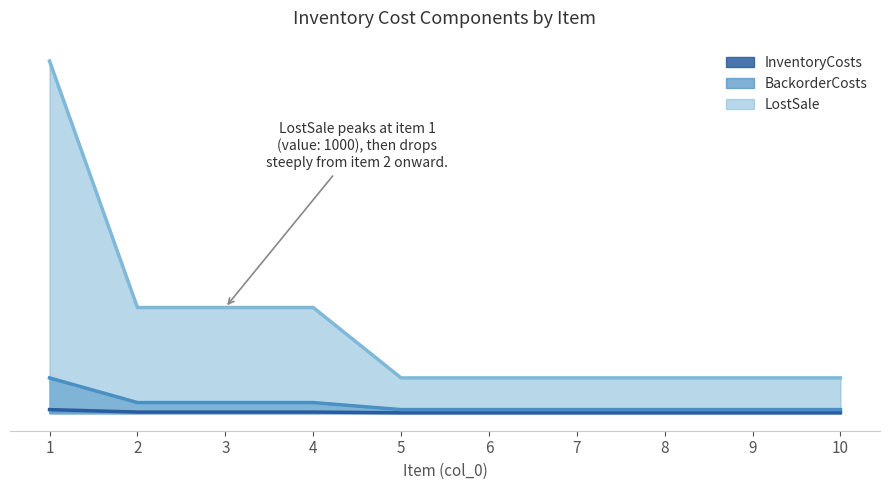

How many BackorderCosts values are between 10 and 30?

9